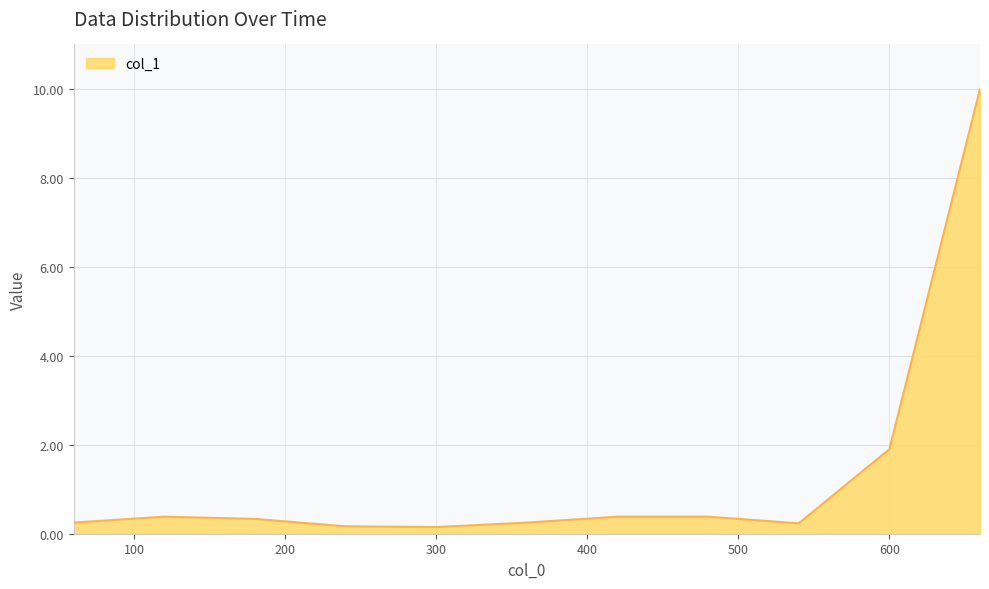

What is the greatest value displayed?

10.0